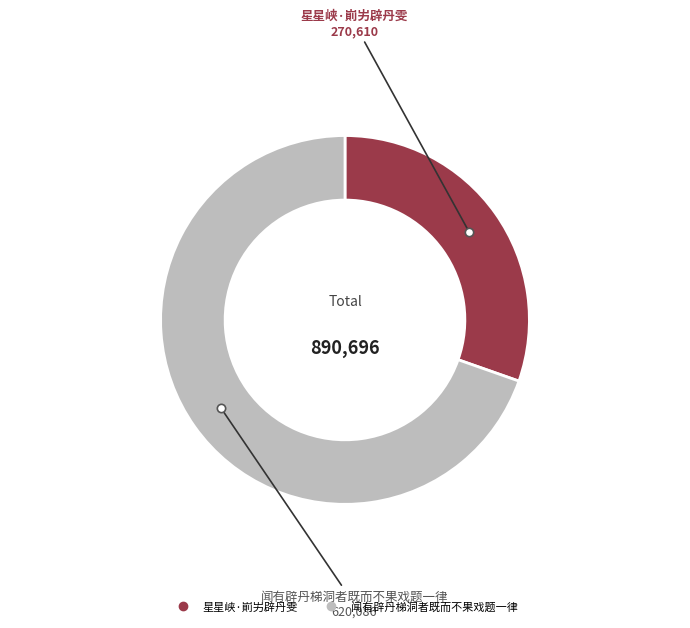

How many slices are in this pie chart?

2